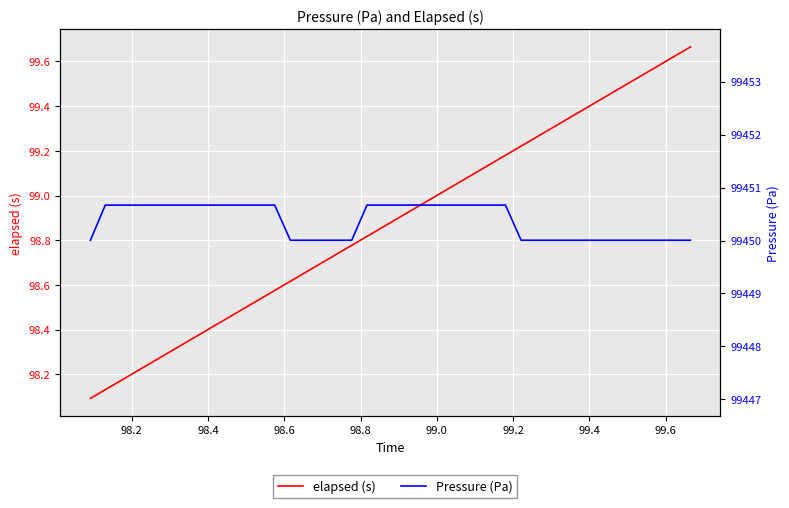

Is the value of Pressure (Pa) at 36 greater than the value of elapsed (s) at 99.4?

Yes